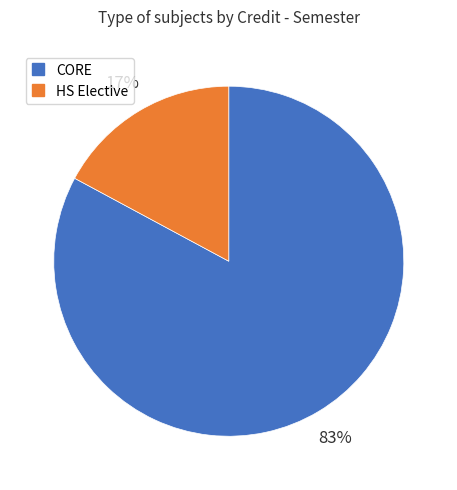

Count the number of slices in the pie.

2